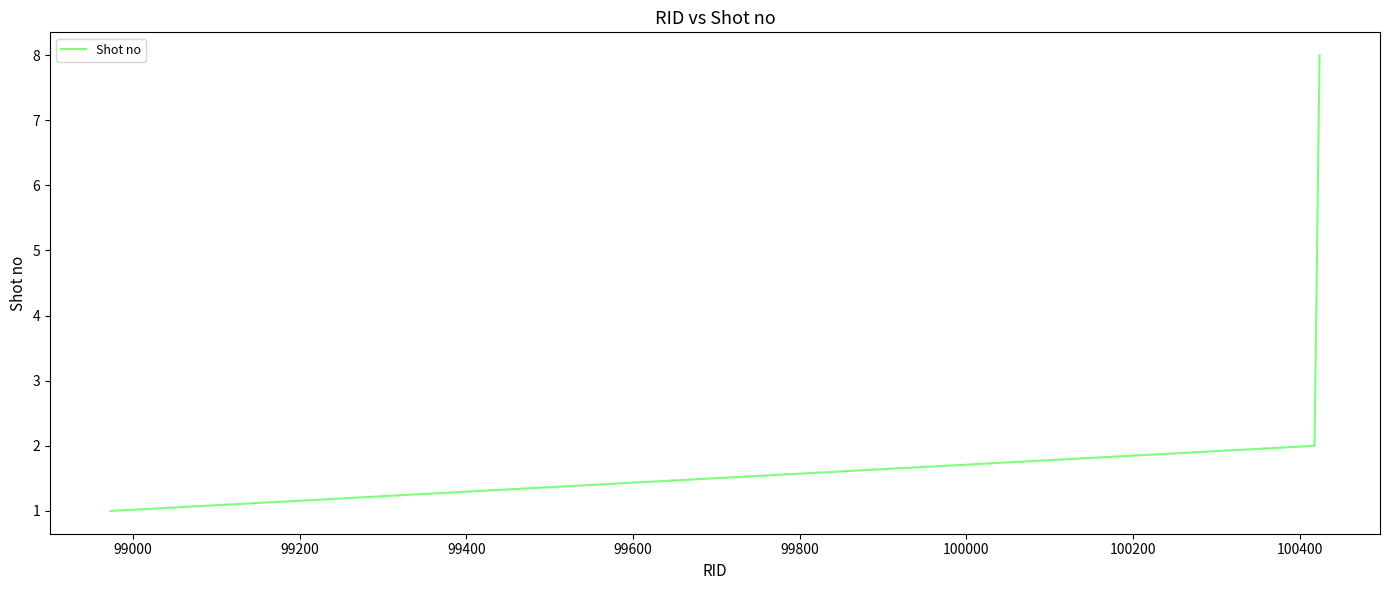

True or false: the data has more than 0 interior local peaks.

False